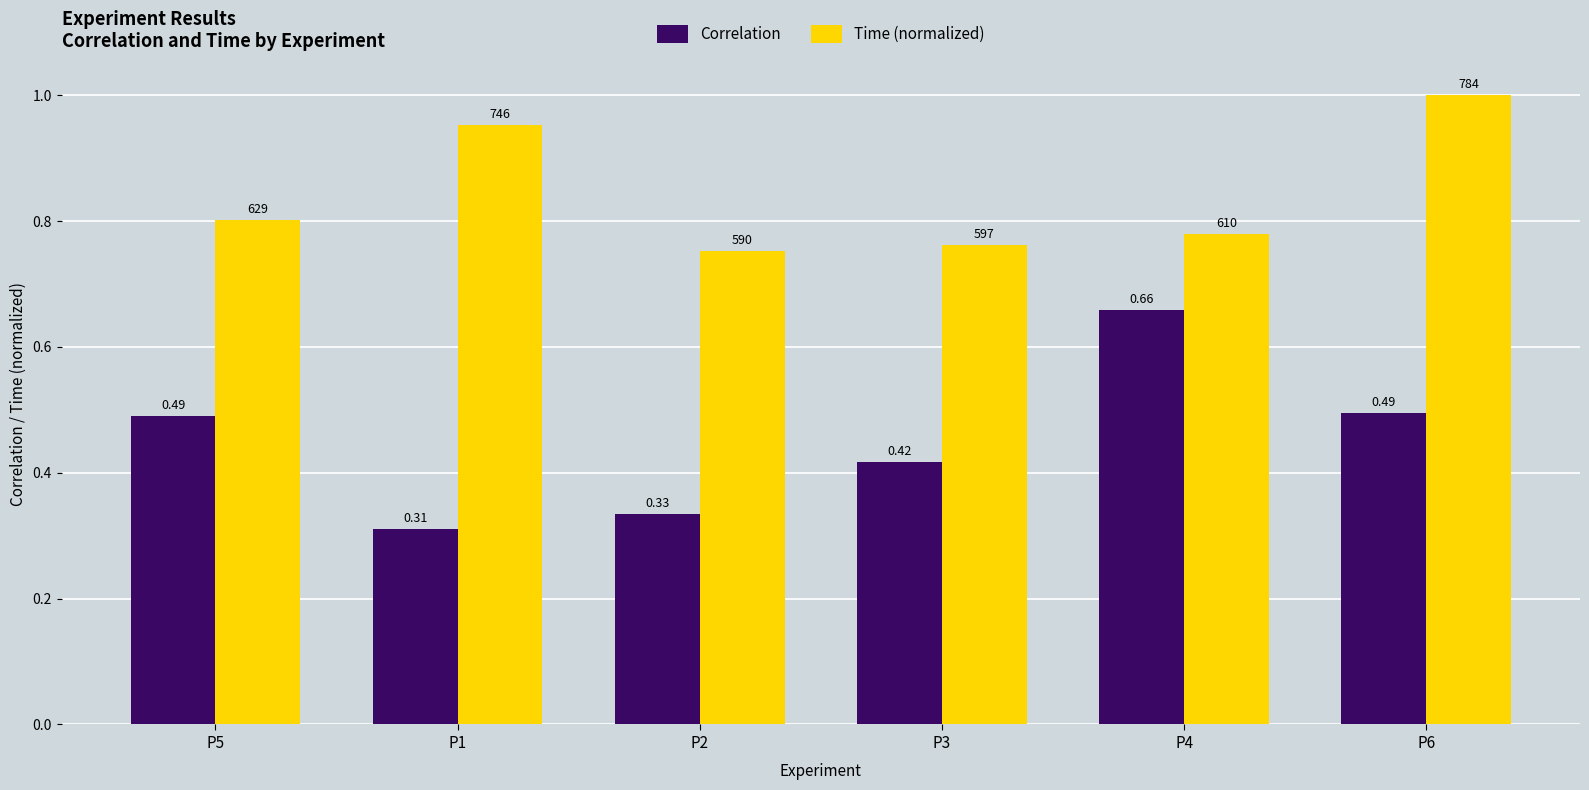

How many categories are shown in the chart?

6